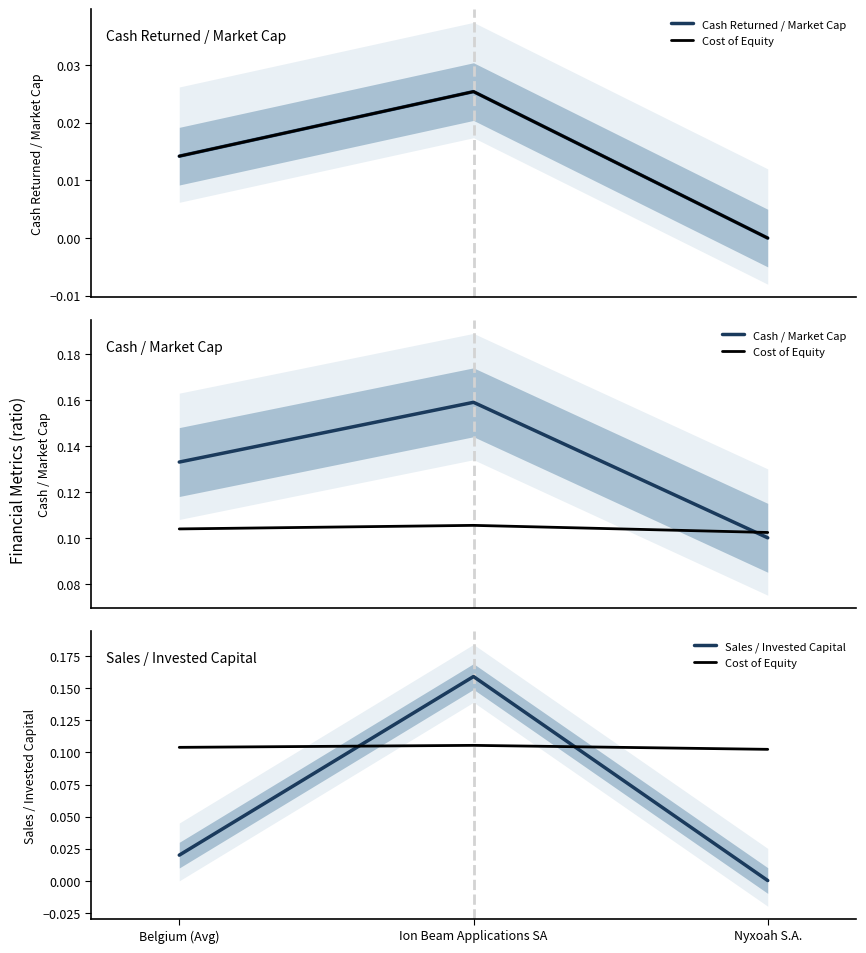

What is the difference between the highest and lowest values at Ion Beam Applications SA?

0.1